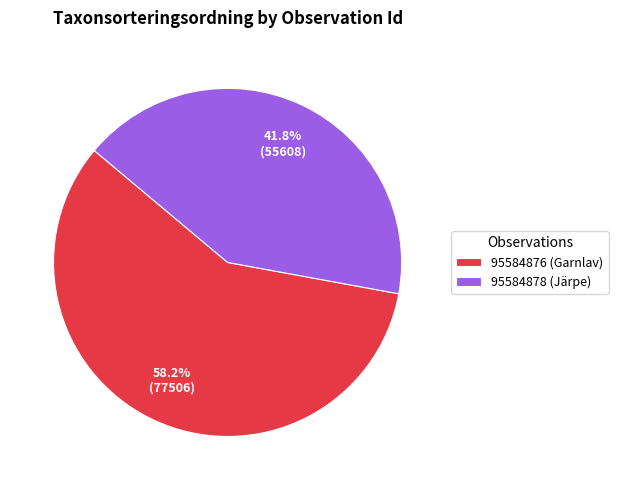

To the nearest percent, what percentage of the pie is 95584876 (Garnlav)?

58%